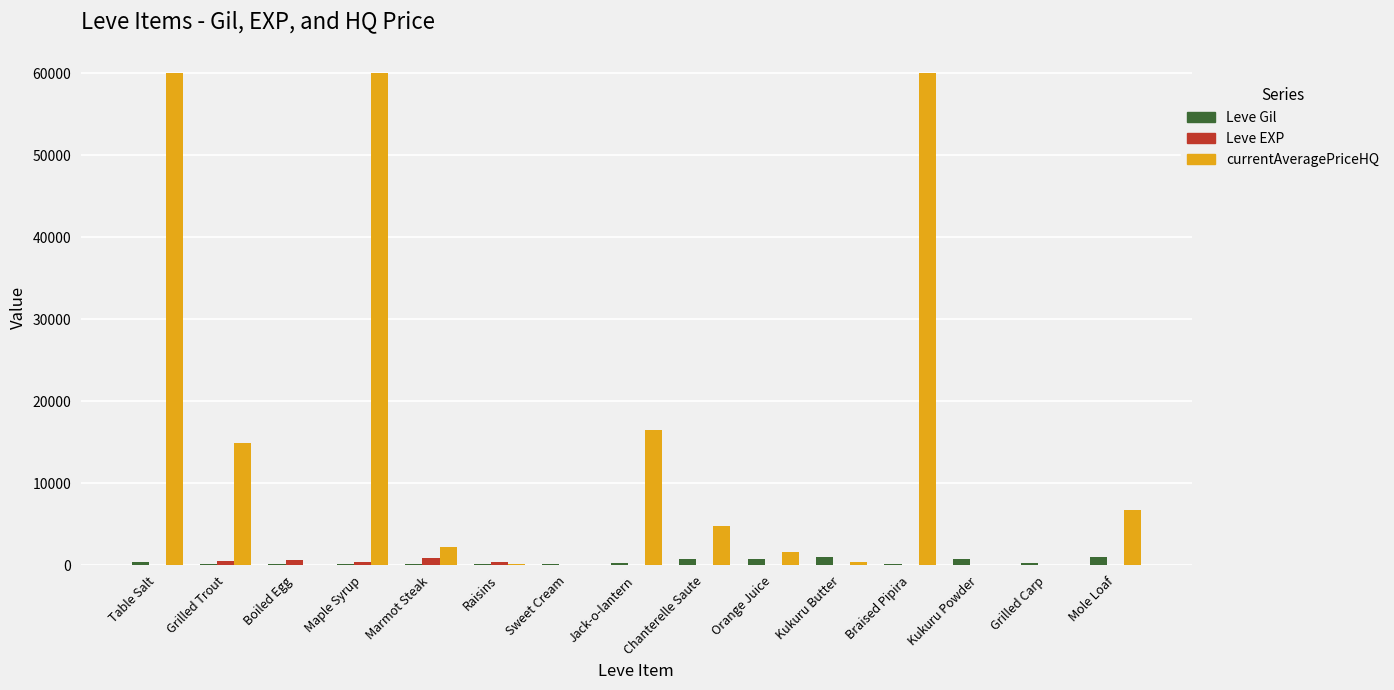

What is the sum of all Leve EXP values?

2840.0